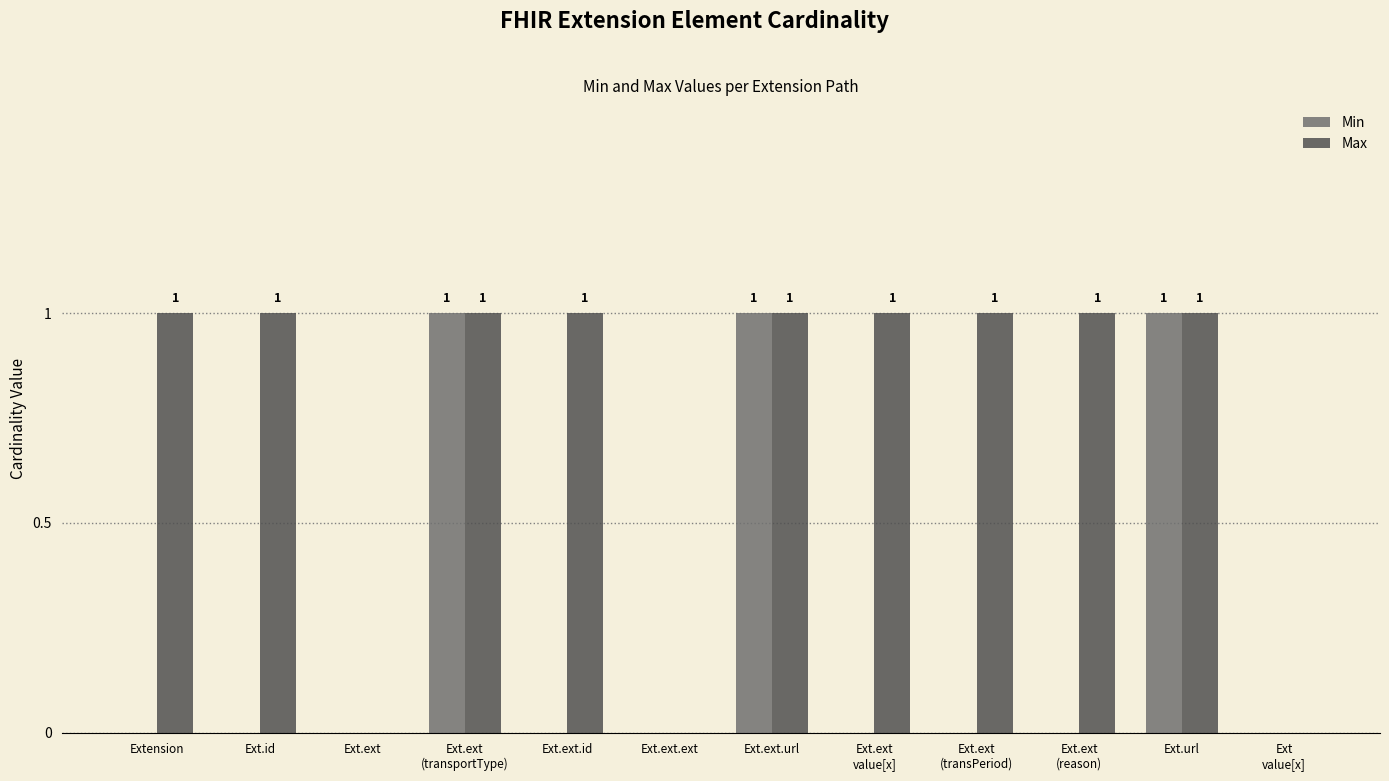

What is the sum of all Max values?

9